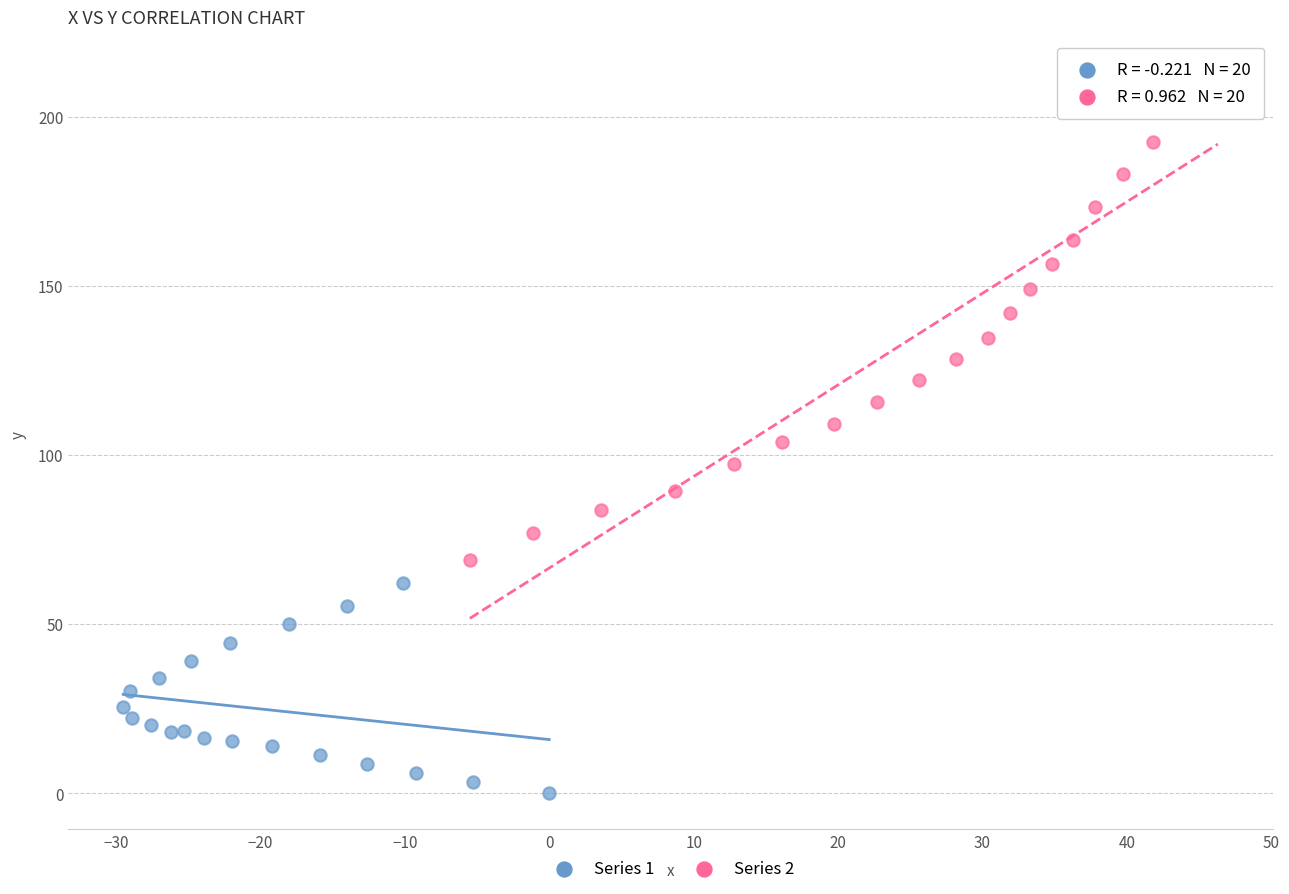

Which series reaches the minimum Y coordinate?

Series 1